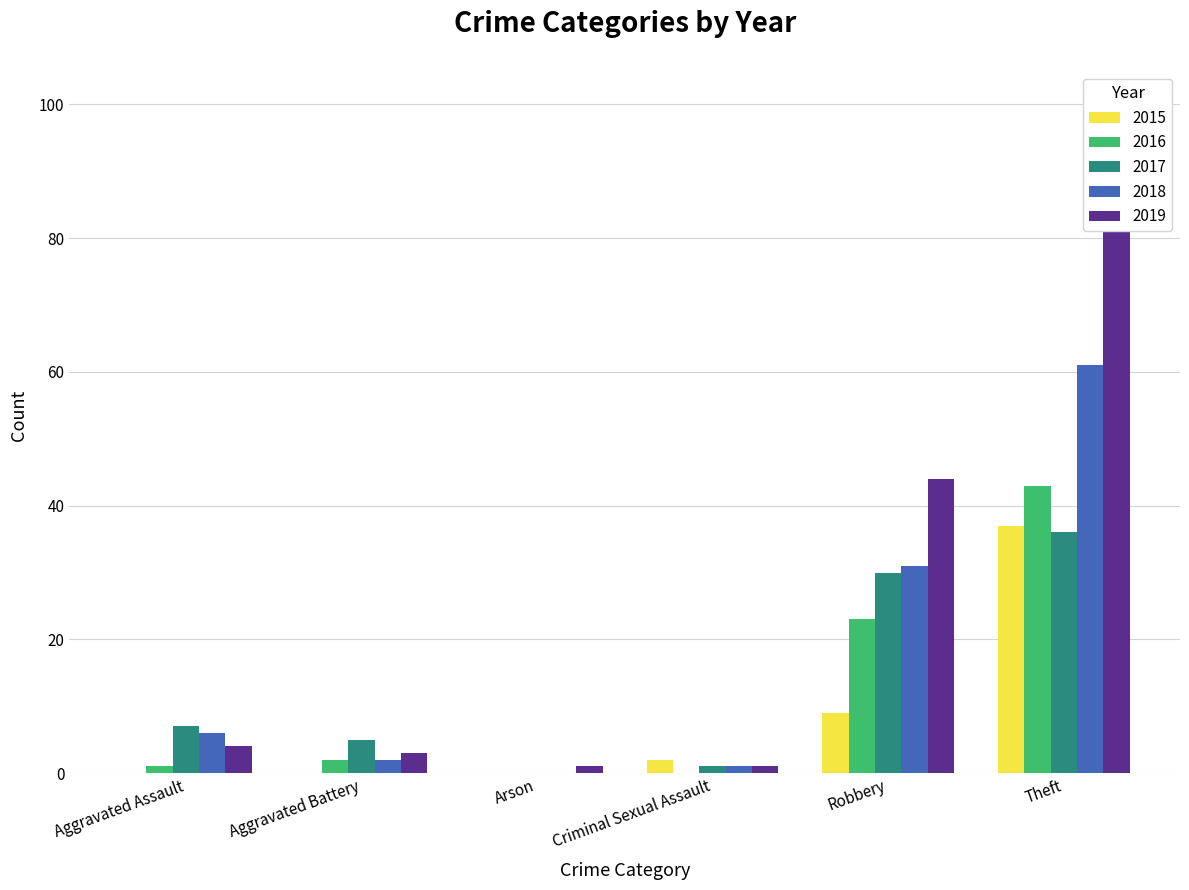

Are the bars grouped side by side (vs. stacked)?

Yes